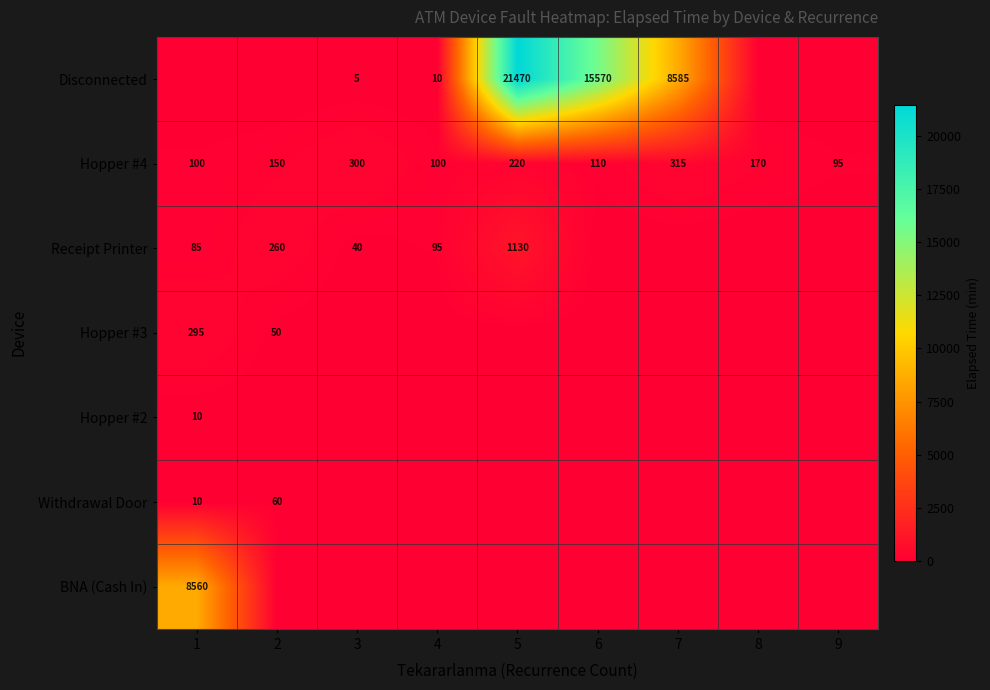

What is the greatest value displayed?

21470